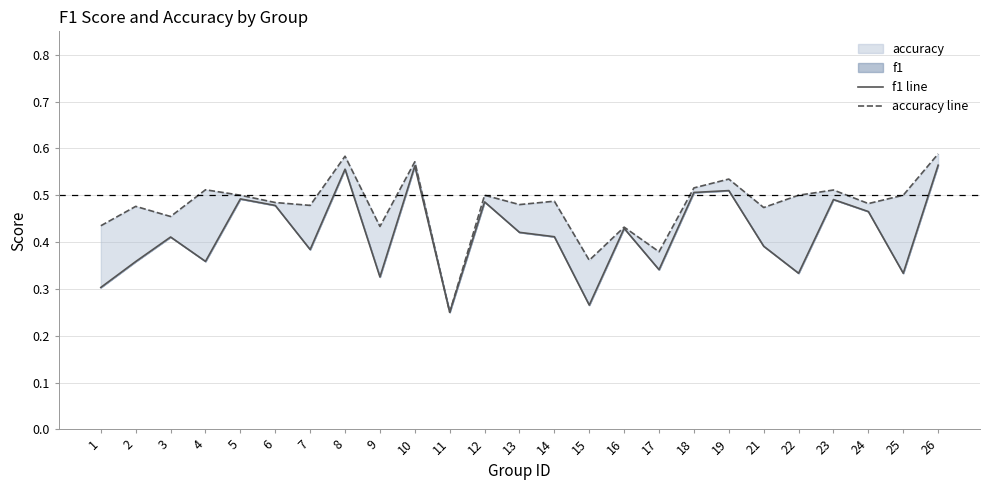

How many categories are shown in the chart?

25